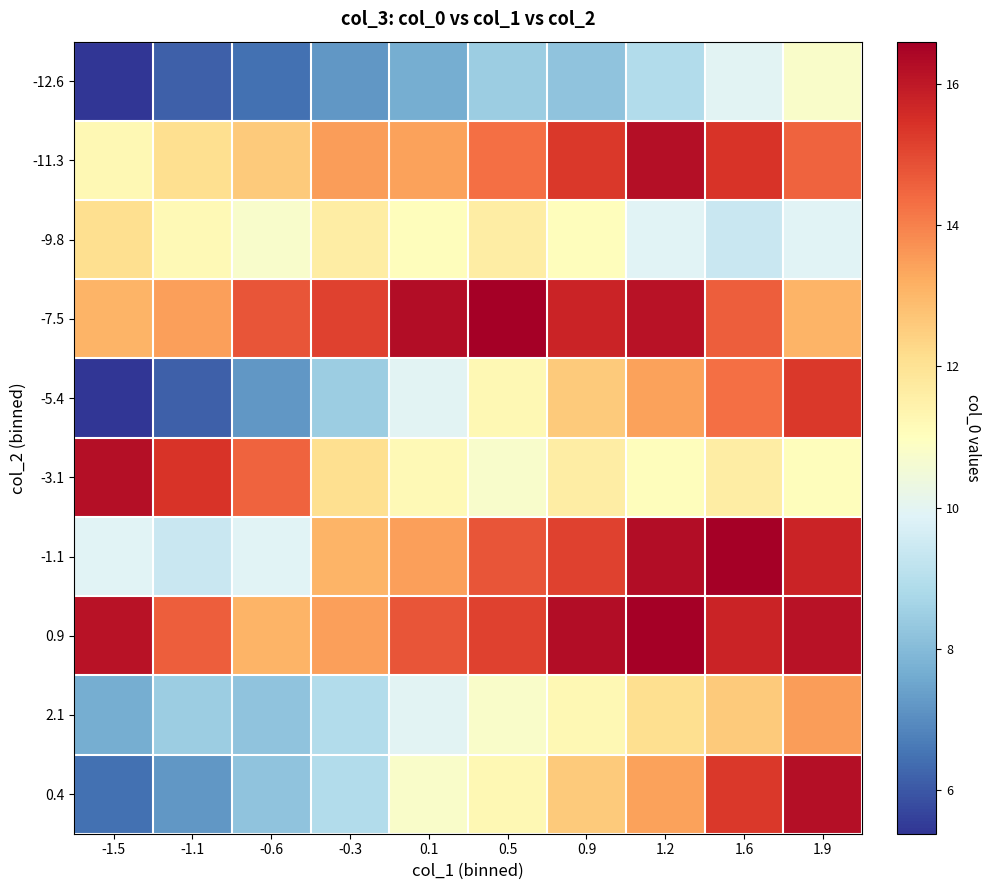

Which series has the largest total across all categories?

0.9